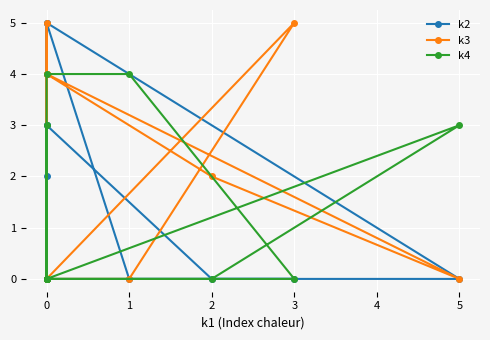

What is the difference between the maximum and minimum values in the k2 series?

5